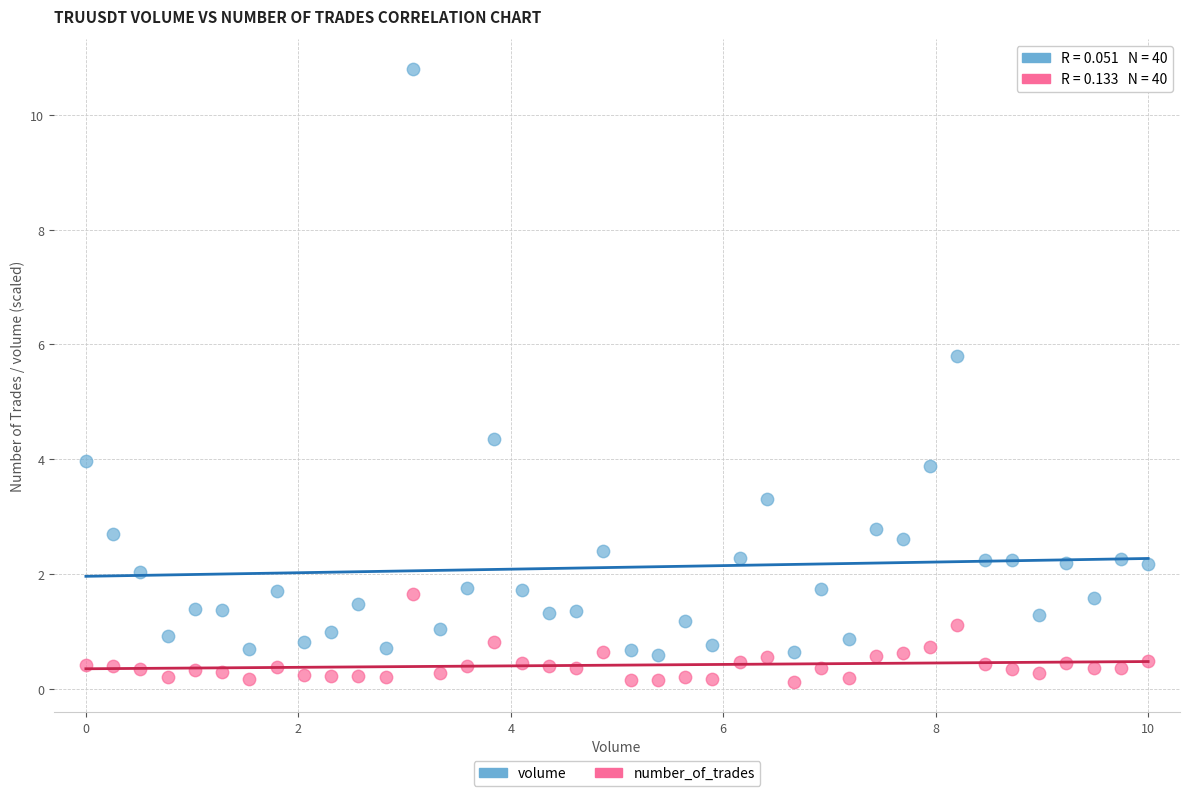

Across all data points, what is the range of Y values (max minus min)?

10.7